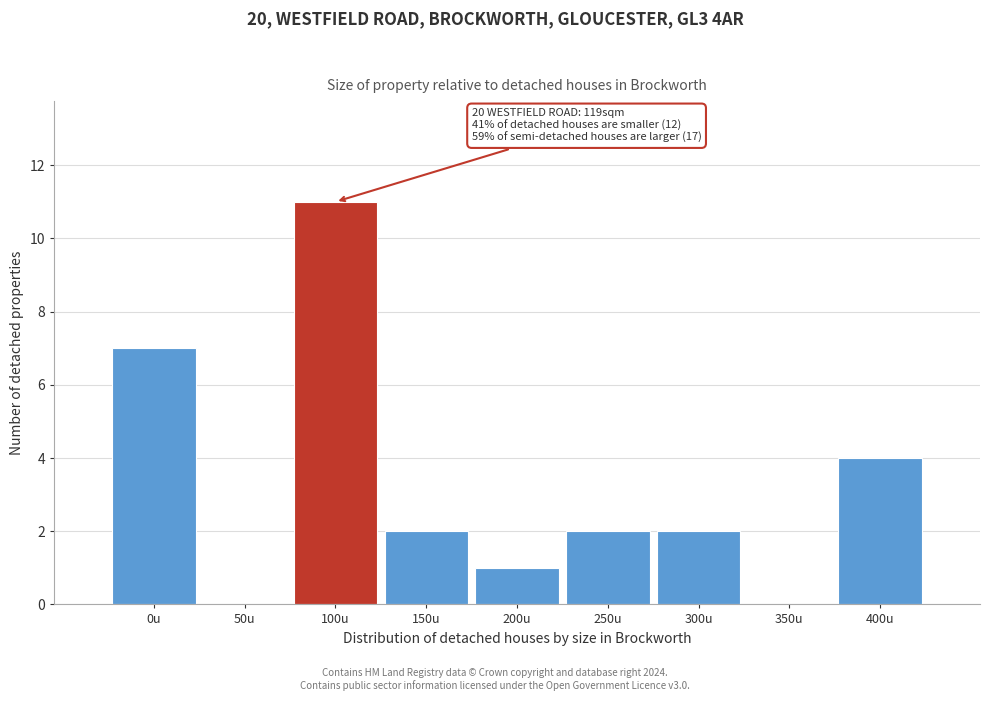

Reading left to right, list all the values displayed in this chart.

0u=7	50u=0	100u=11	150u=2	200u=1	250u=2	300u=2	350u=0	400u=4